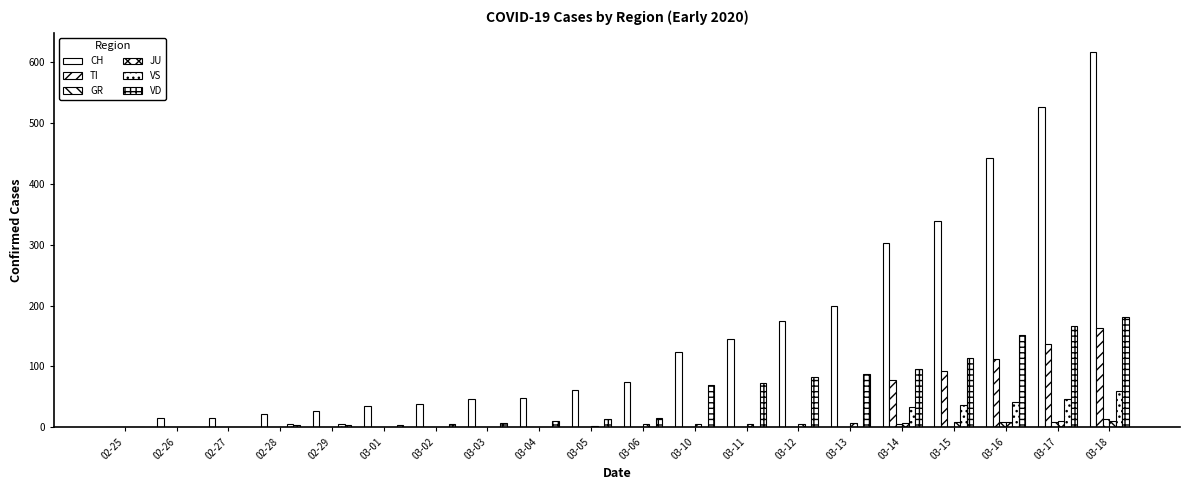

Are the bars grouped side by side (vs. stacked)?

Yes